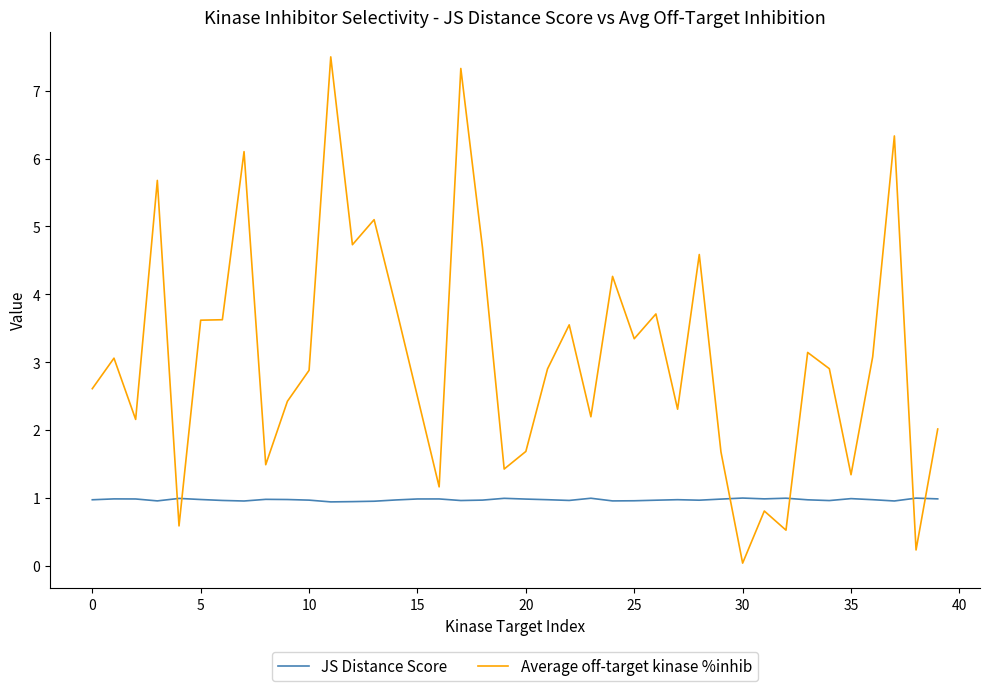

List the series in order of their peak value, highest first.

Average off-target kinase %inhib, JS Distance Score